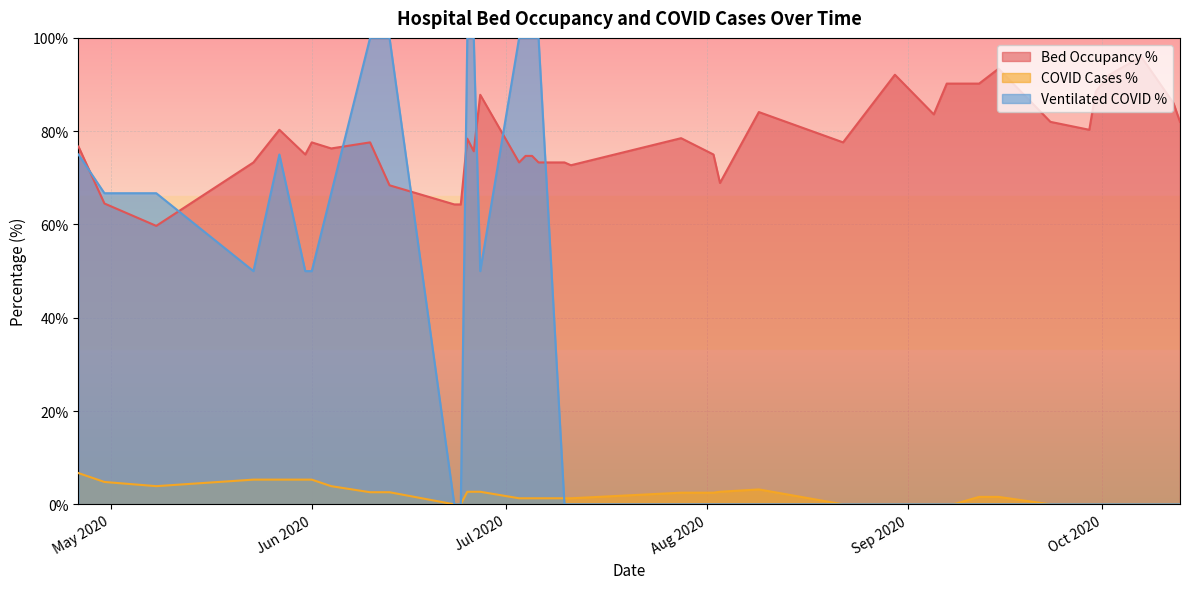

Which has a higher value, 6 or 0?

6